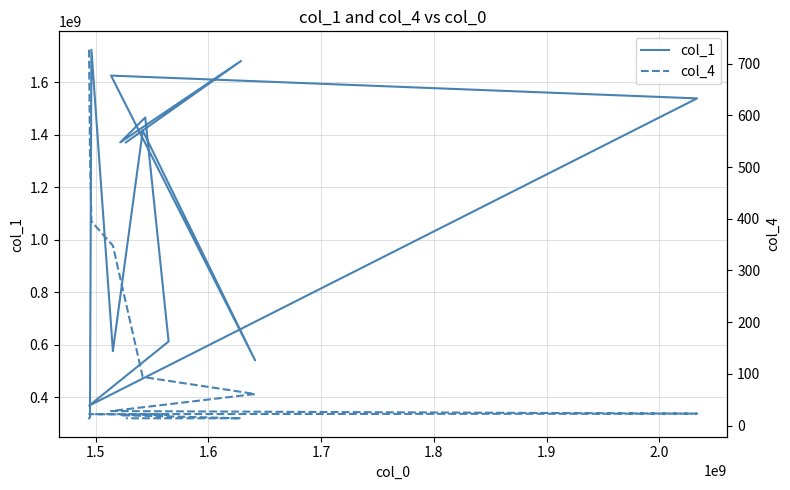

At 1.6, list the series in order from smallest to largest.

col_4, col_1